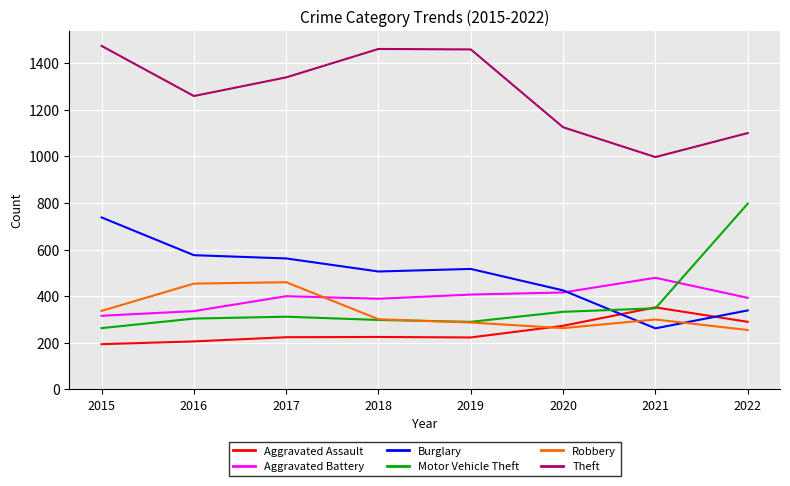

At how many categories does at least one series exceed 783?

8